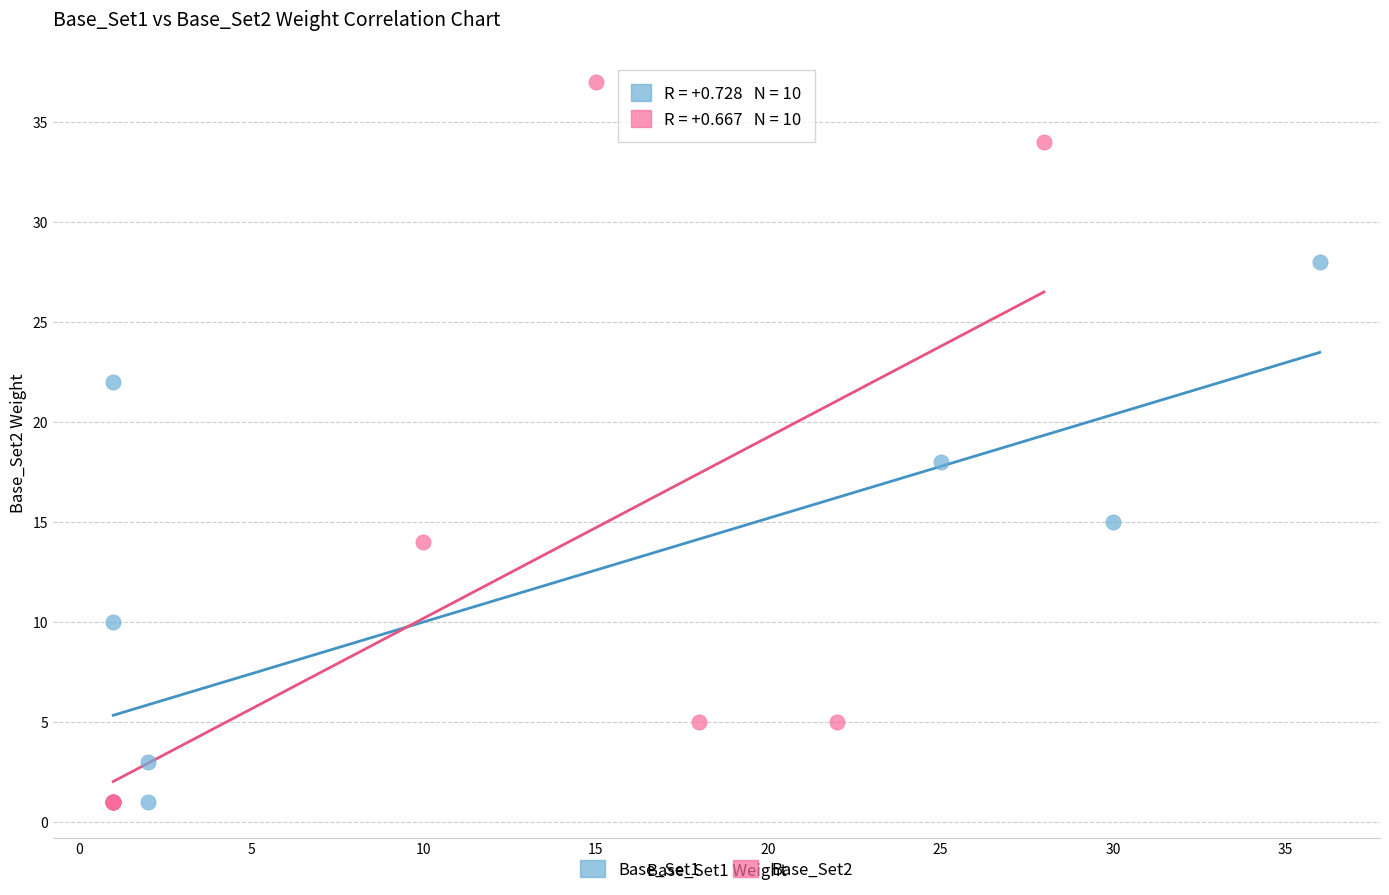

Which series has the largest Y range (max minus min)?

Base_Set2